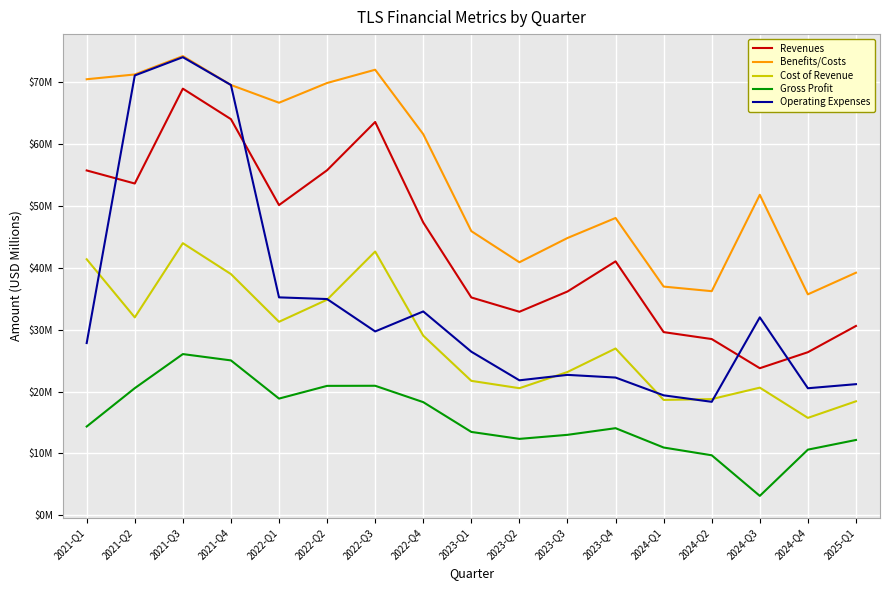

Which series has the largest total across all categories?

Benefits/Costs